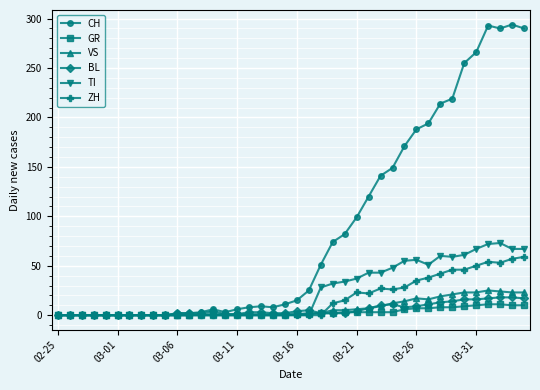

True or false: BL has more than 2 interior local peaks.

True